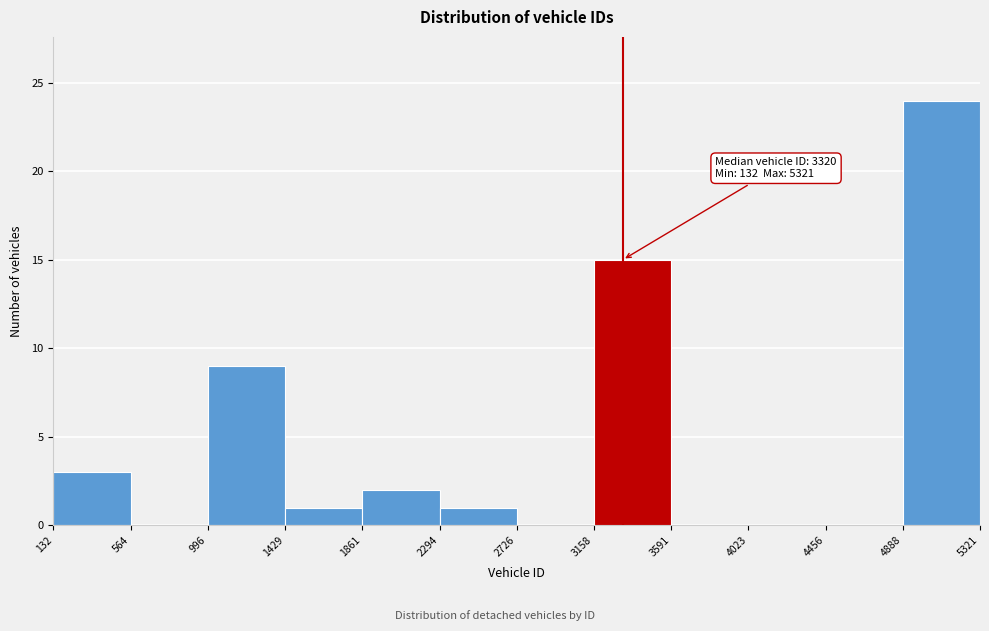

Over which range of the x-axis is the bar tallest?

4888 to 5321